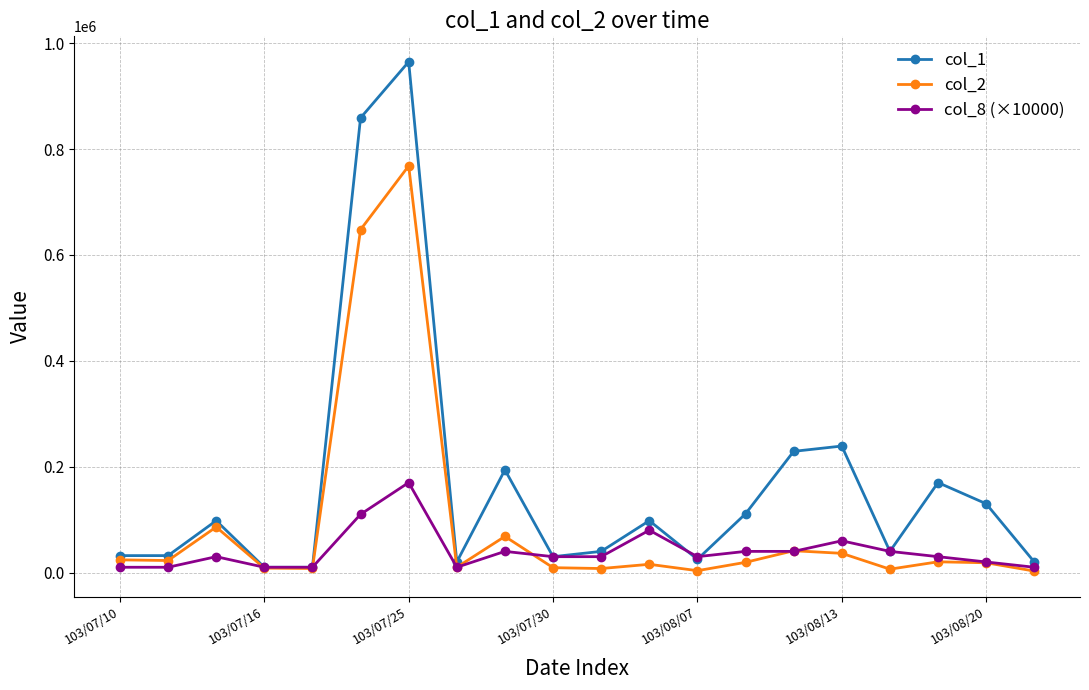

How many series are shown in this chart?

3